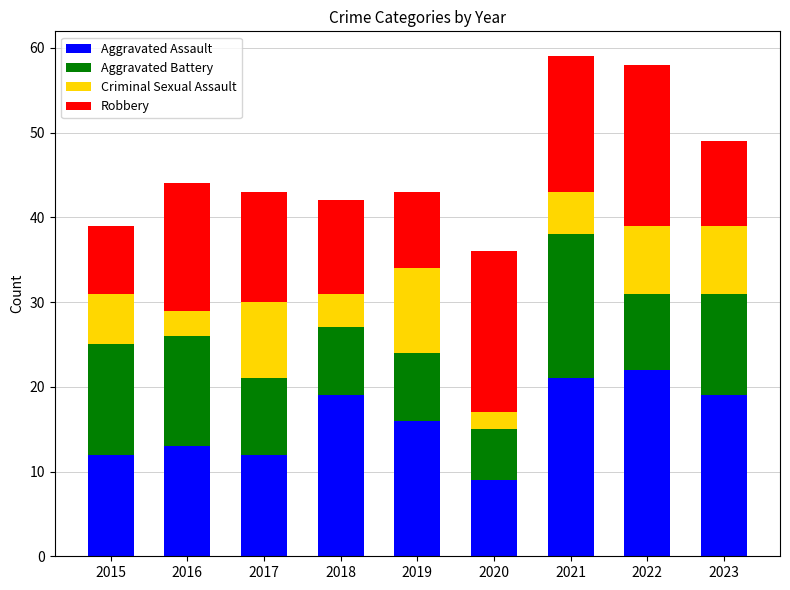

What is the total value across all series at 2015?

39